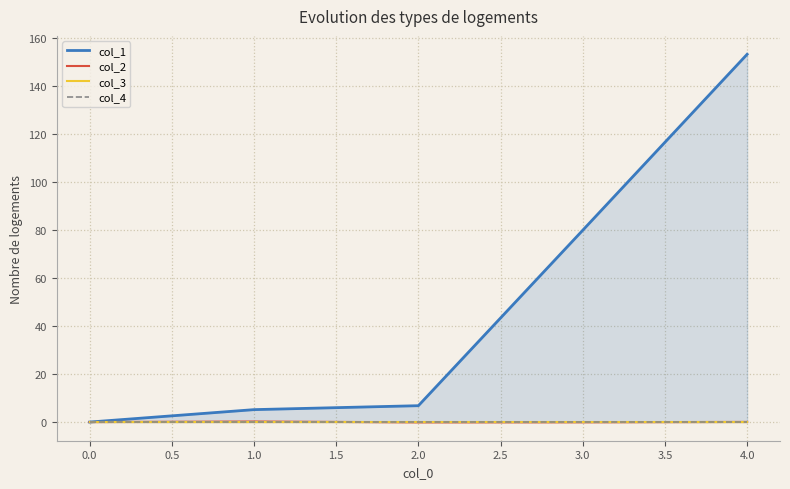

How many lines are shown in the chart?

4